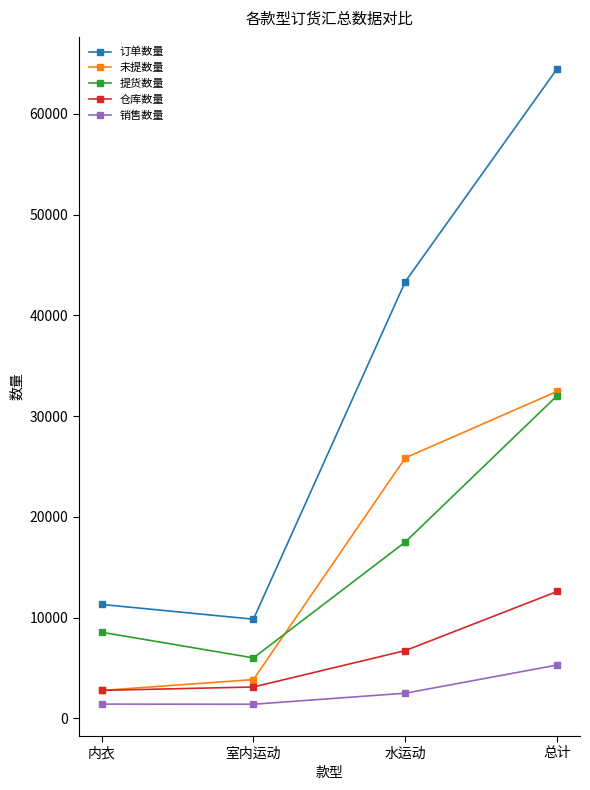

What is the maximum value shown in the chart?

64501